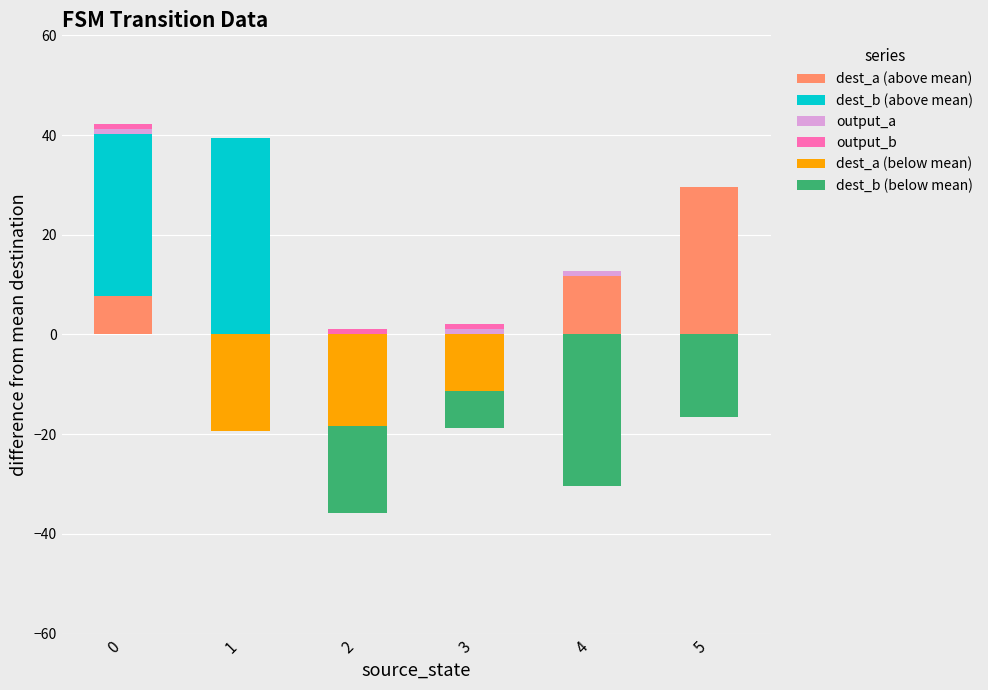

What is the value of the output_b bar at the 4th from the left?

1.0